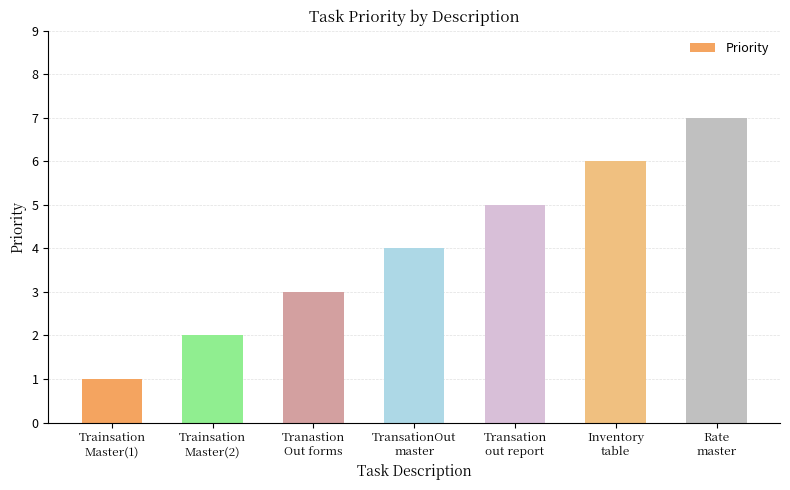

List the labels in order of value, smallest first.

Trainsation
Master(1), Trainsation
Master(2), Tranastion
Out forms, TransationOut
master, Transation
out report, Inventory
table, Rate
master